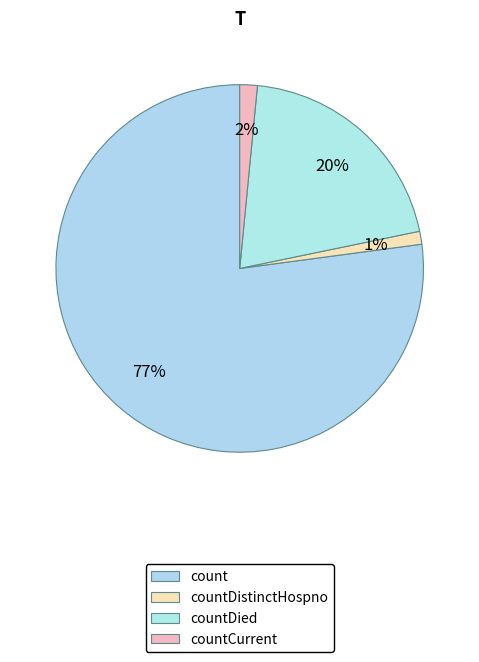

Rank the categories by value from highest to lowest.

count, countDied, countCurrent, countDistinctHospno